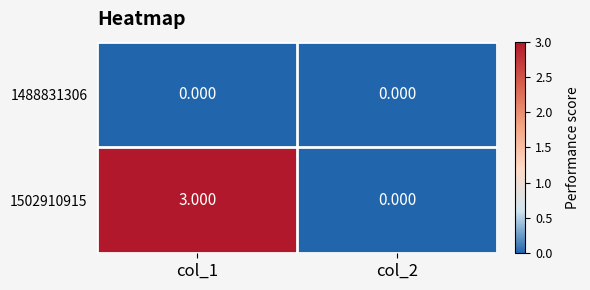

Which series has the widest spread of values?

1502910915